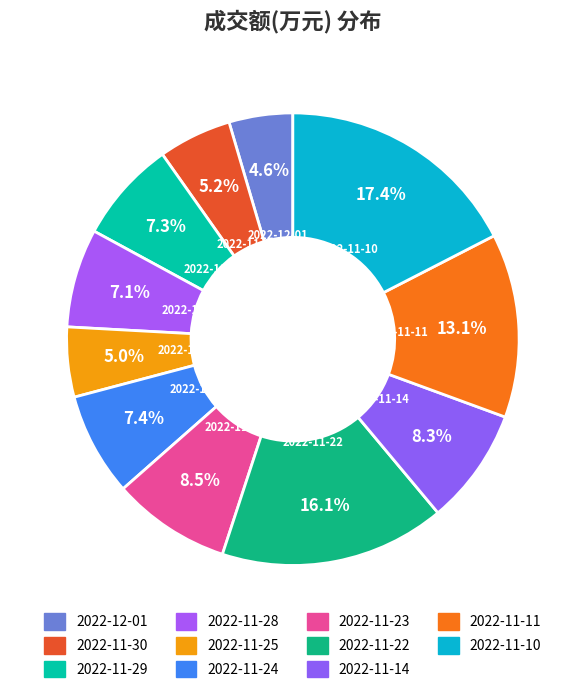

How many segments does this pie chart have?

11